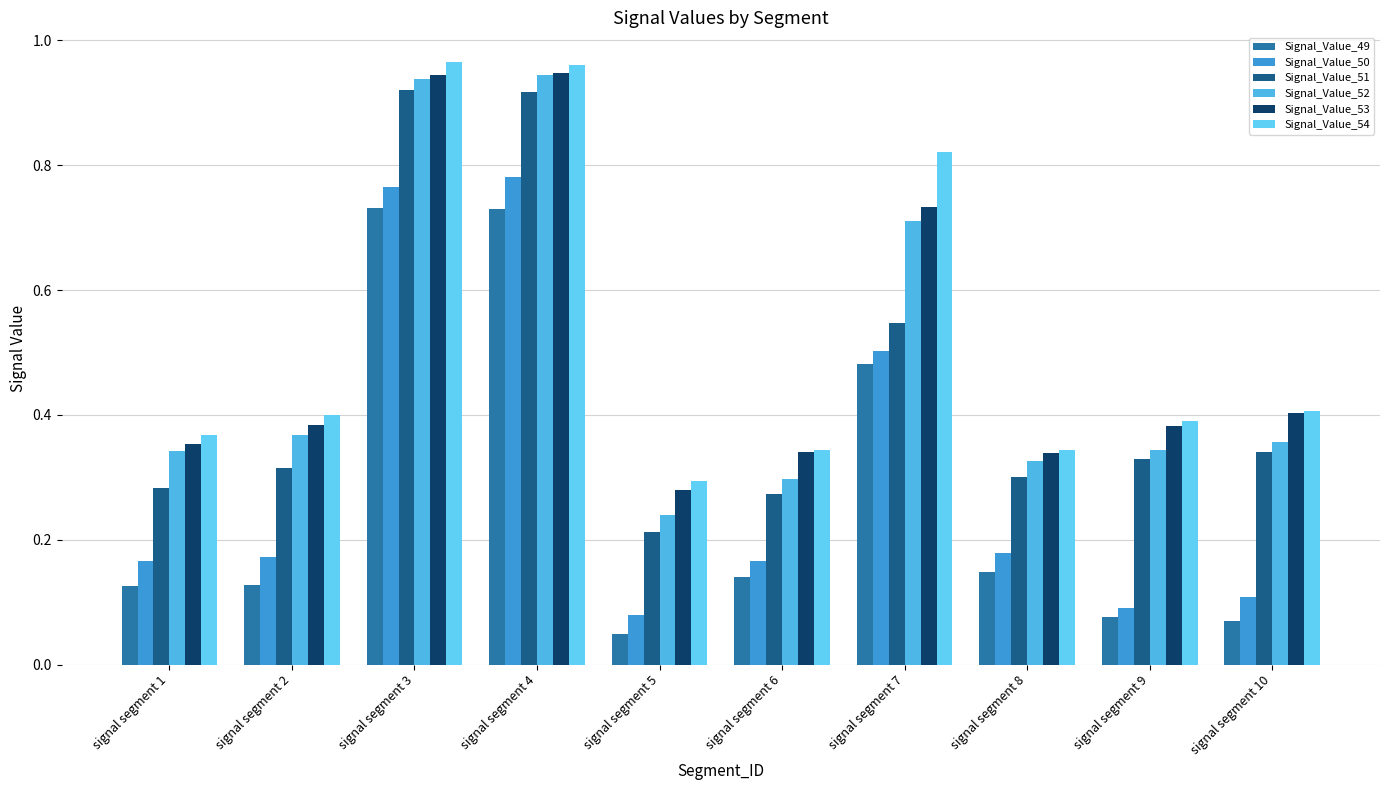

The Signal_Value_49 series shows 0.1 at signal segment 10. True or false?

True